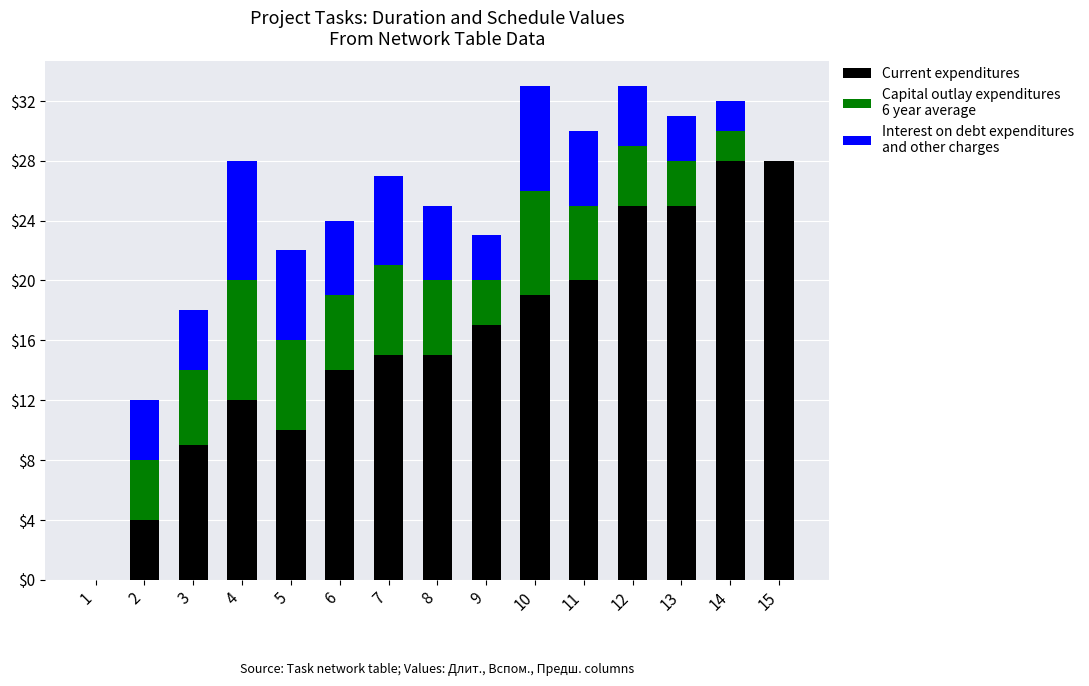

Count the number of data series in this chart.

3